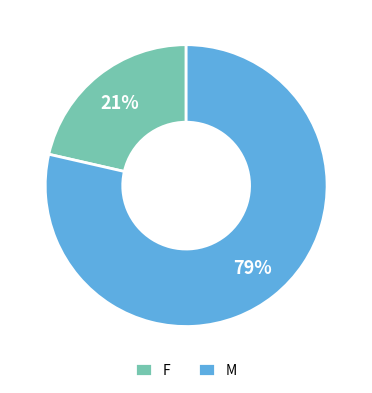

To the nearest percent, what percentage of the pie is M?

79%